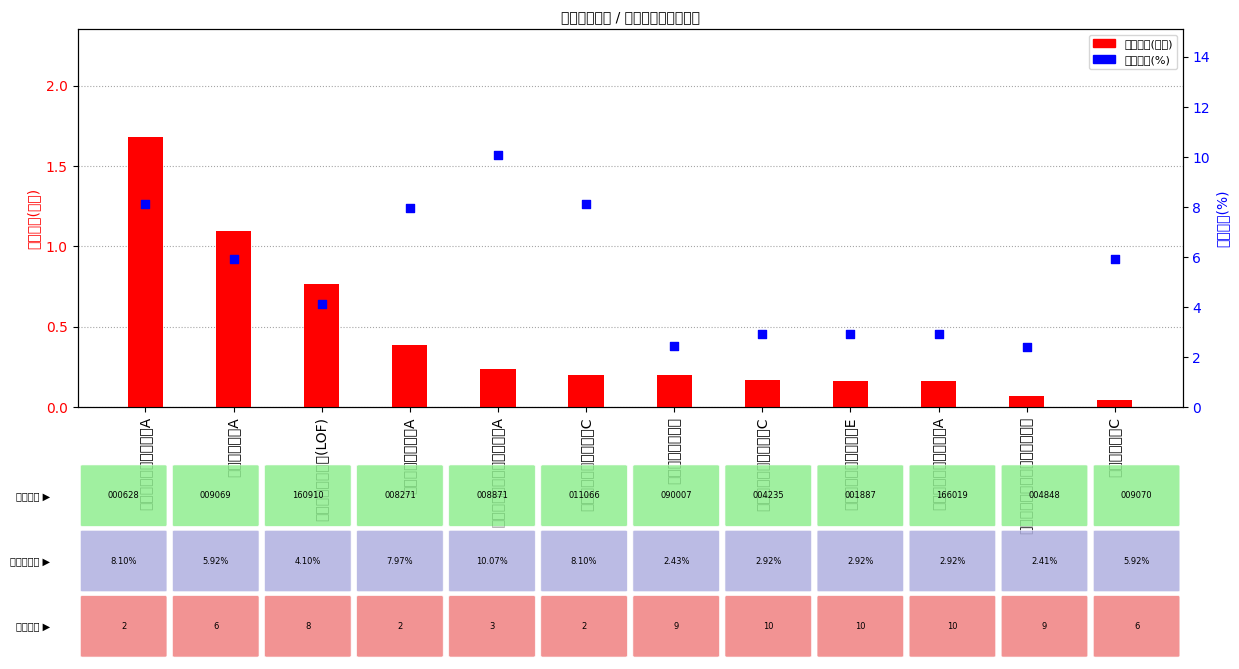

Which series reaches the maximum Y coordinate?

仓位占比(%)